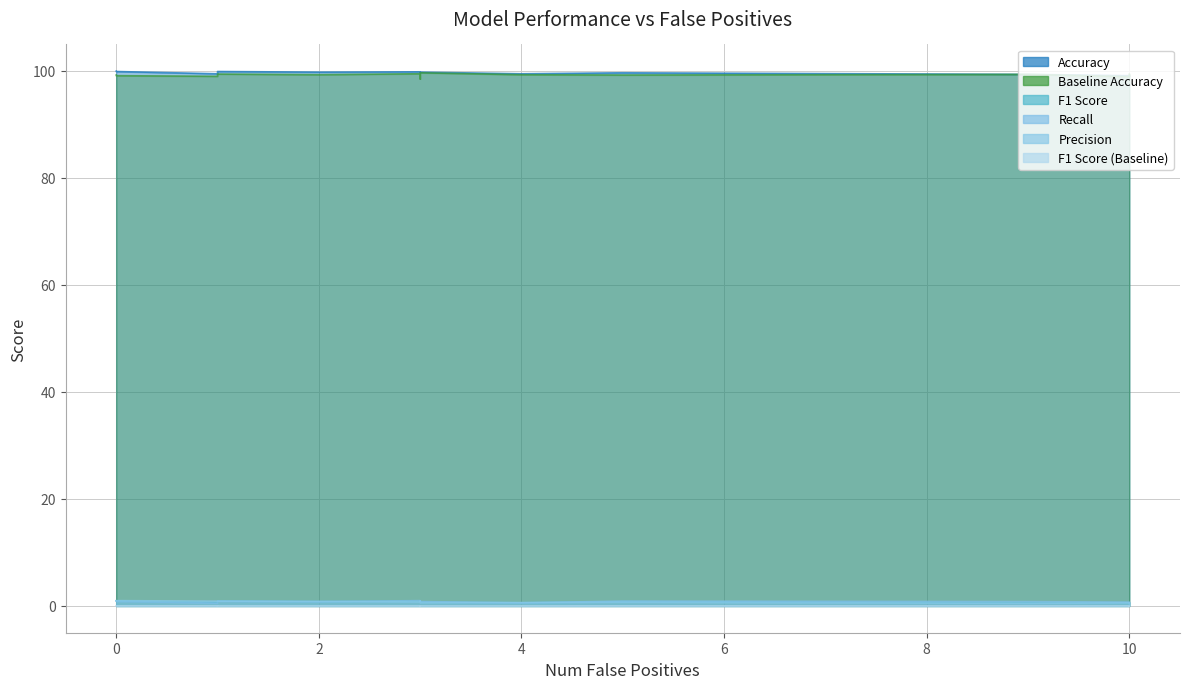

Is the value of F1 Score (Baseline) at Air Conditioning: Package greater than the value of Baseline Accuracy at Access and Lighting System?

No